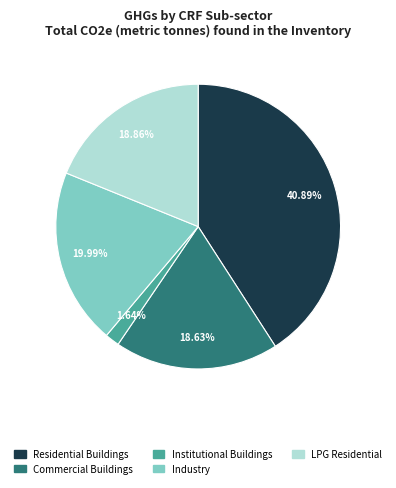

What percentage is the LPG Residential slice, to the nearest percent?

19%